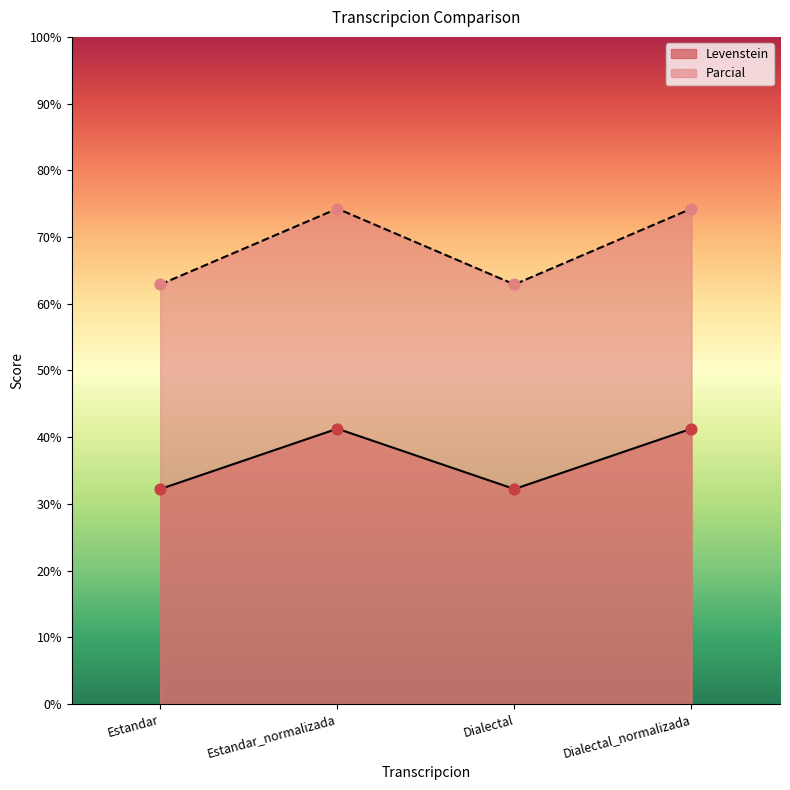

At which category is the sum across all series the highest?

Estandar_normalizada